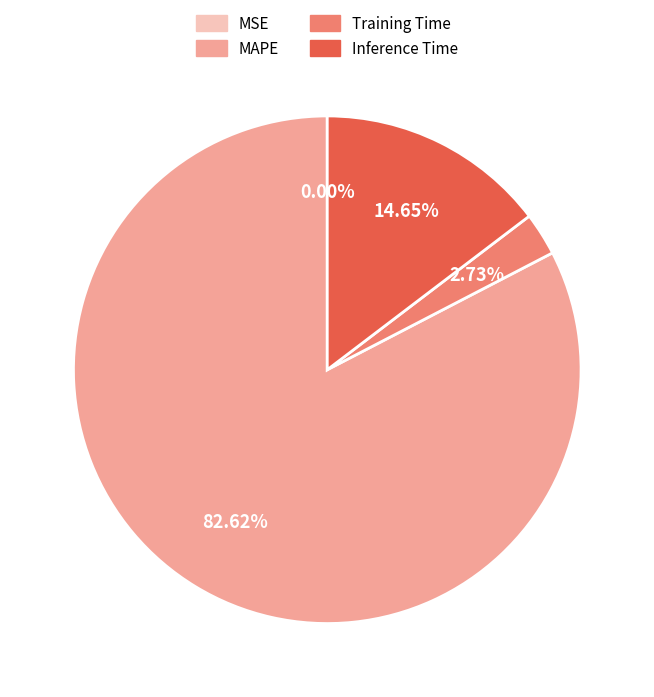

Does Training Time represent more than half of the total?

No